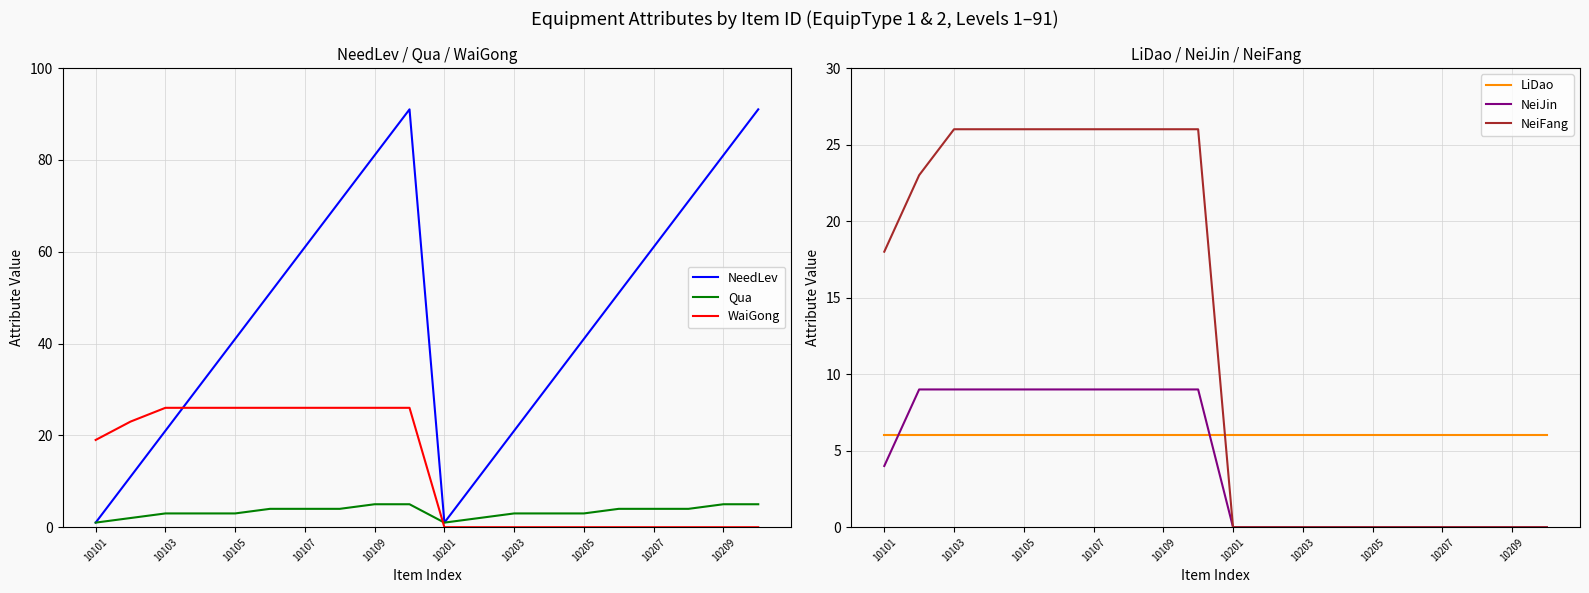

What is the maximum value shown in the chart?

91